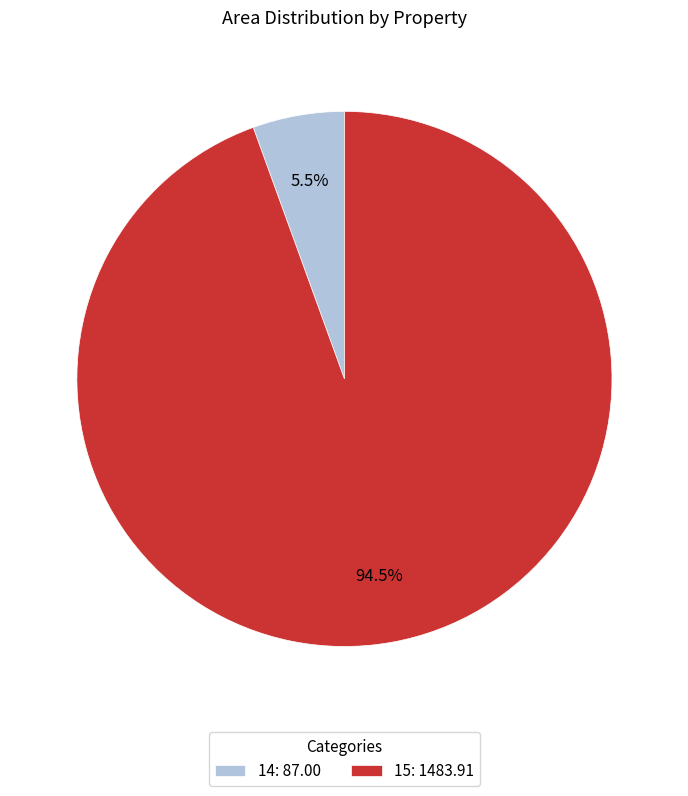

The 14 slice represents 16% of the pie. True or false?

False